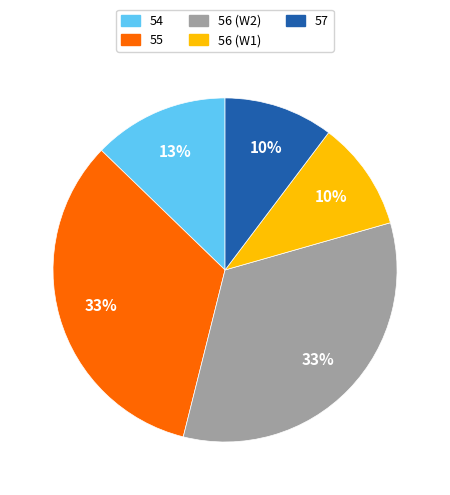

Does 56 (W2) represent more than half of the total?

No